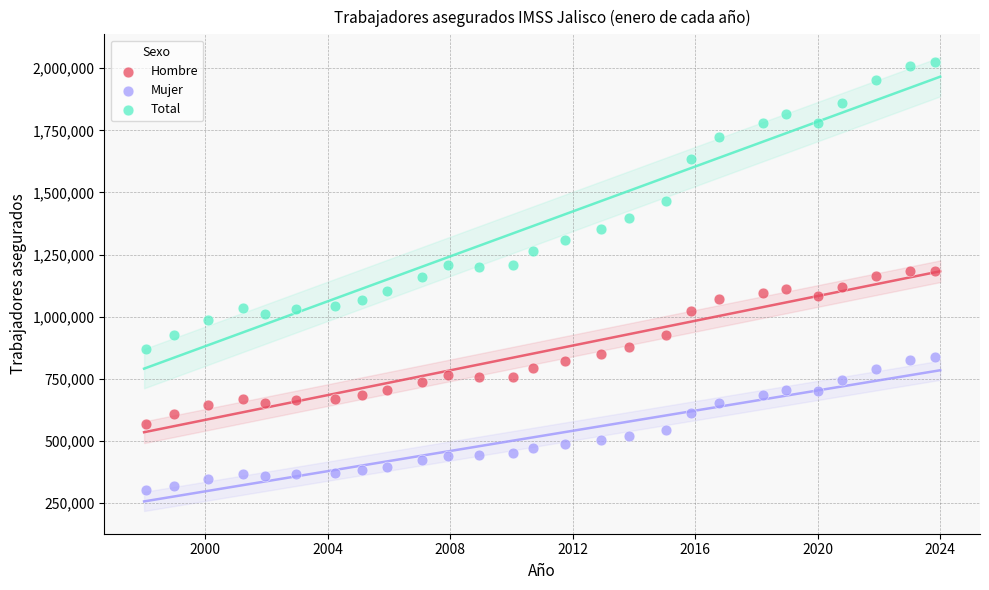

Across all data points, what is the range of Y values (max minus min)?

1721300